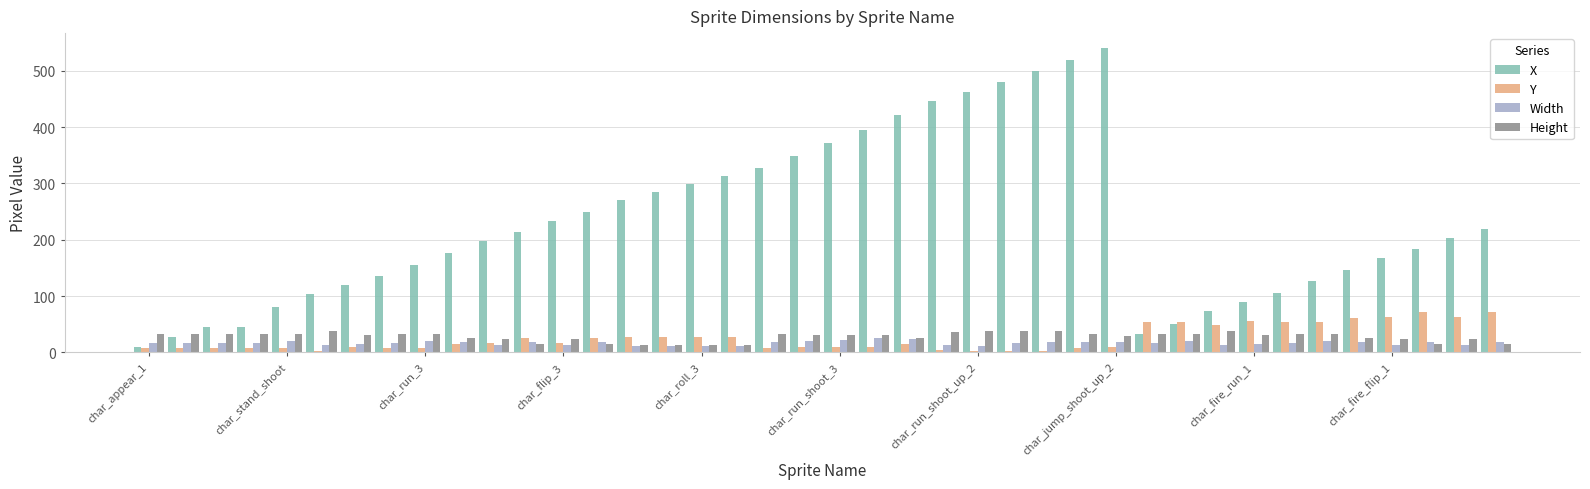

What is the minimum value for Y?

2